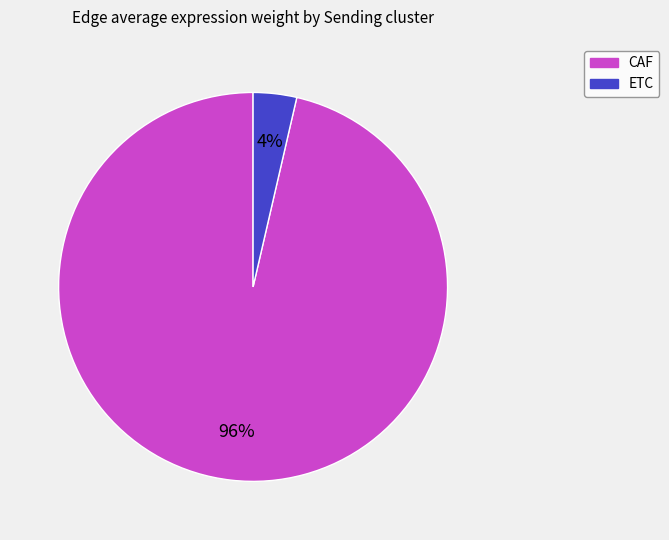

Is there any slice that represents more than half of the pie?

Yes